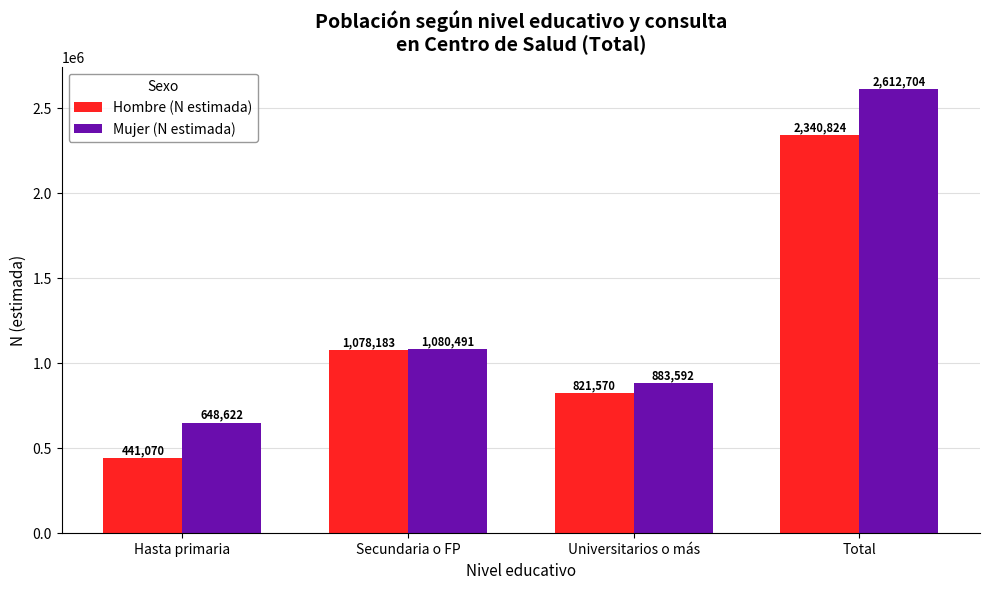

Reading left to right, what are all the values shown in this chart?

Hombre (N estimada): 441070	1078183	821570	2340824
Mujer (N estimada): 648622	1080491	883592	2612704